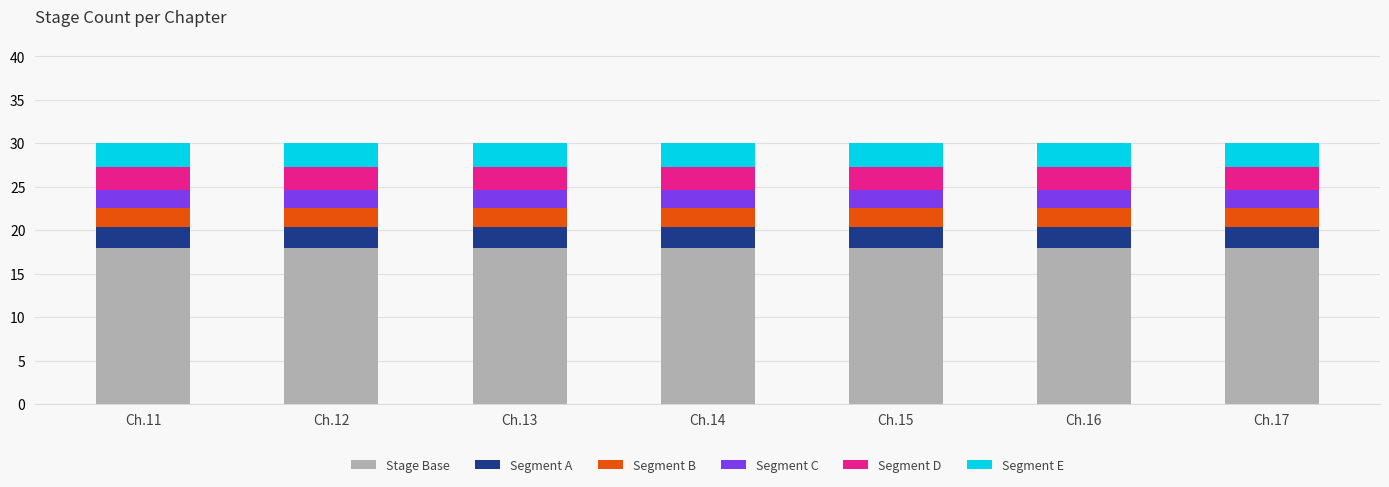

At which category is the sum across all series the highest?

Ch.11